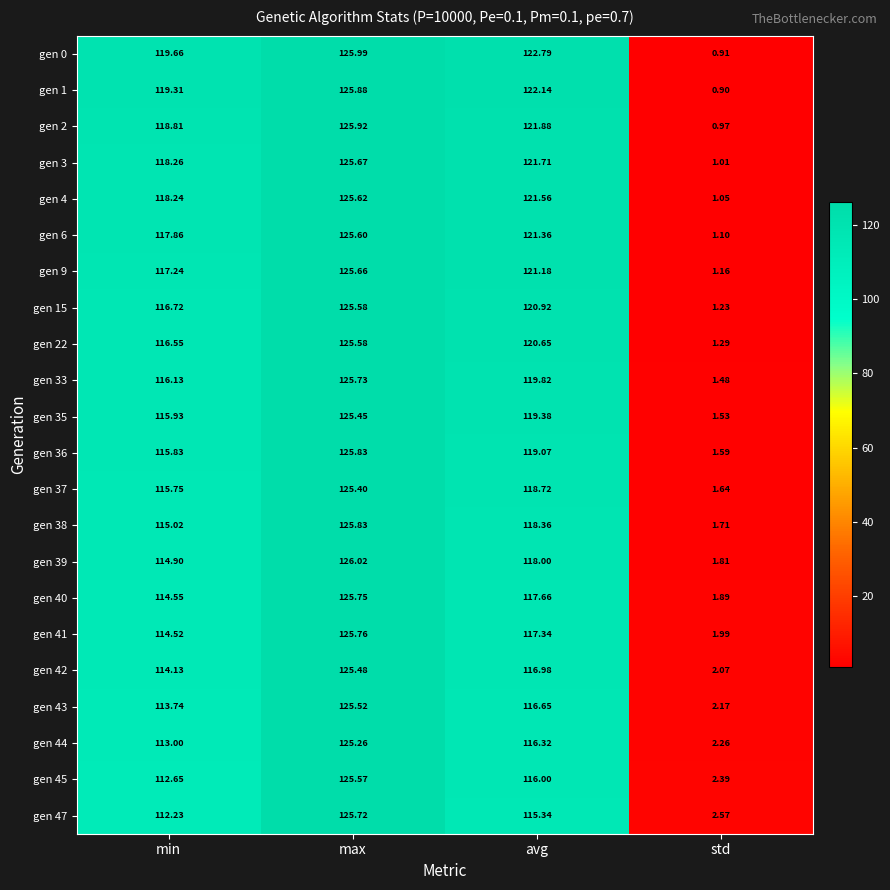

Which series has the largest total across all categories?

gen 0